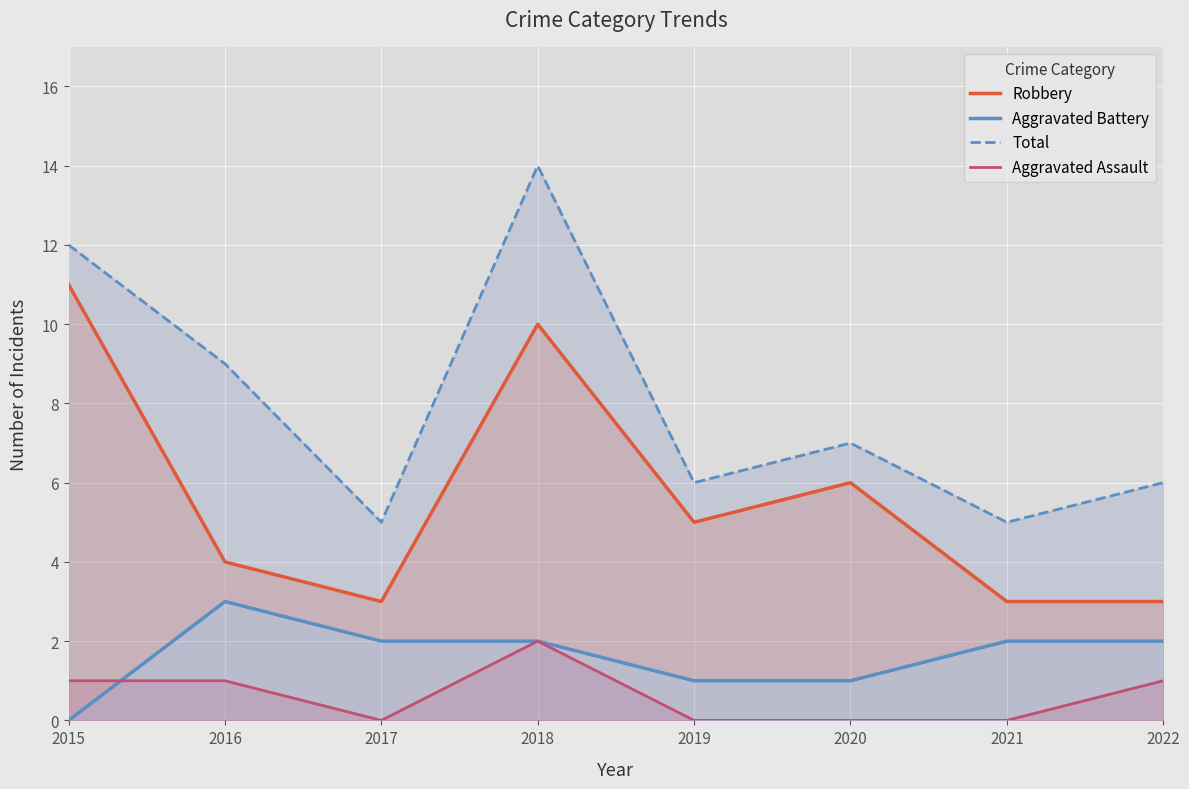

What is the maximum value shown in the chart?

14